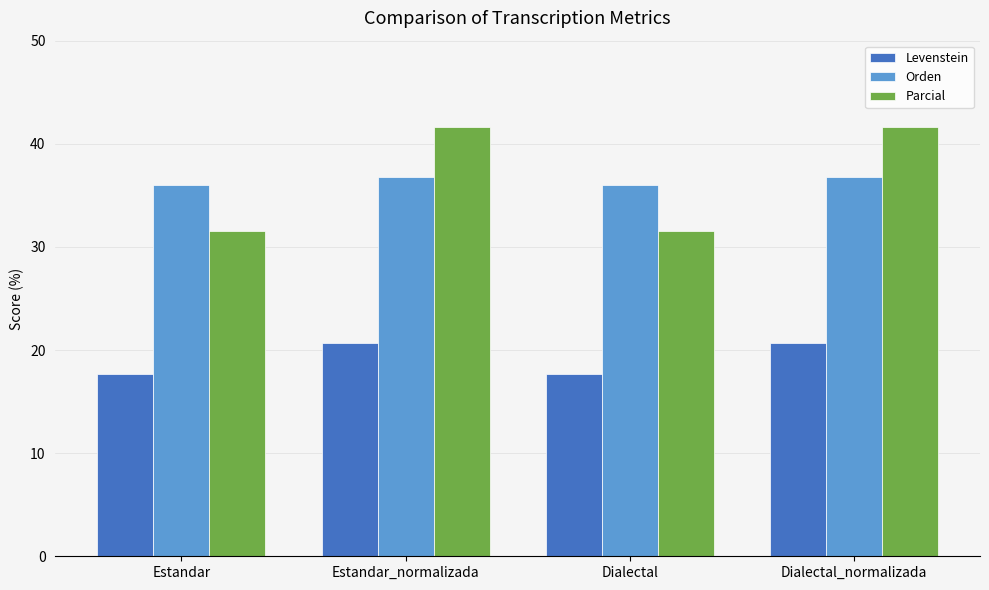

Where does the Parcial series first go above 41?

Estandar_normalizada